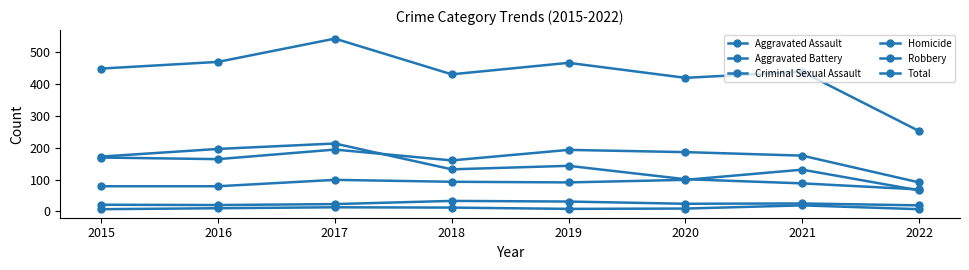

How many interior local peaks does the Aggravated Assault series have?

2